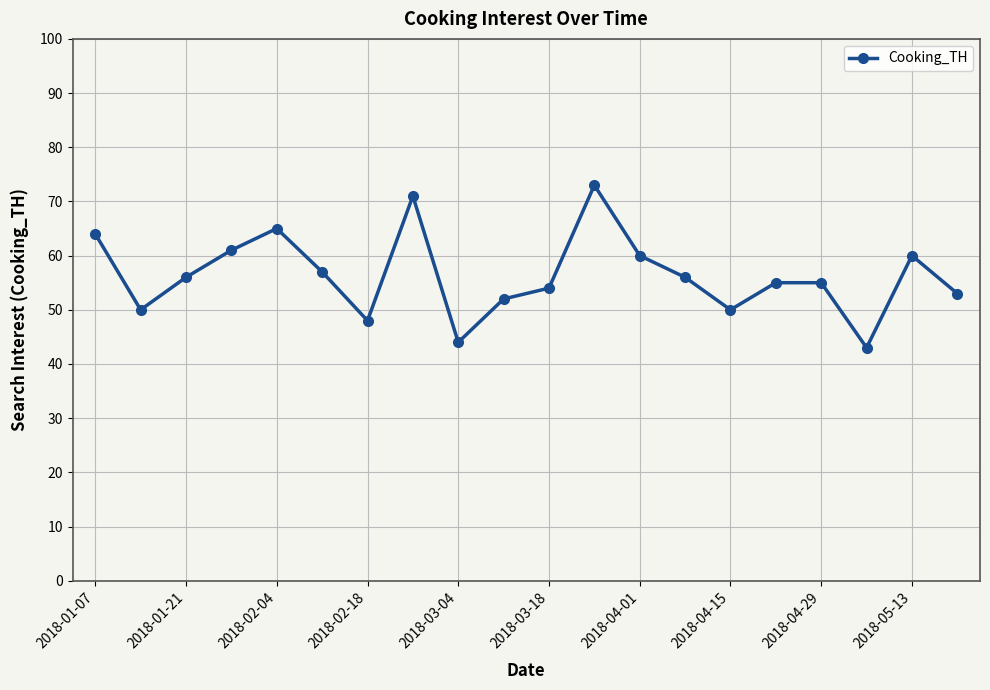

What is the minimum value shown in the chart?

43